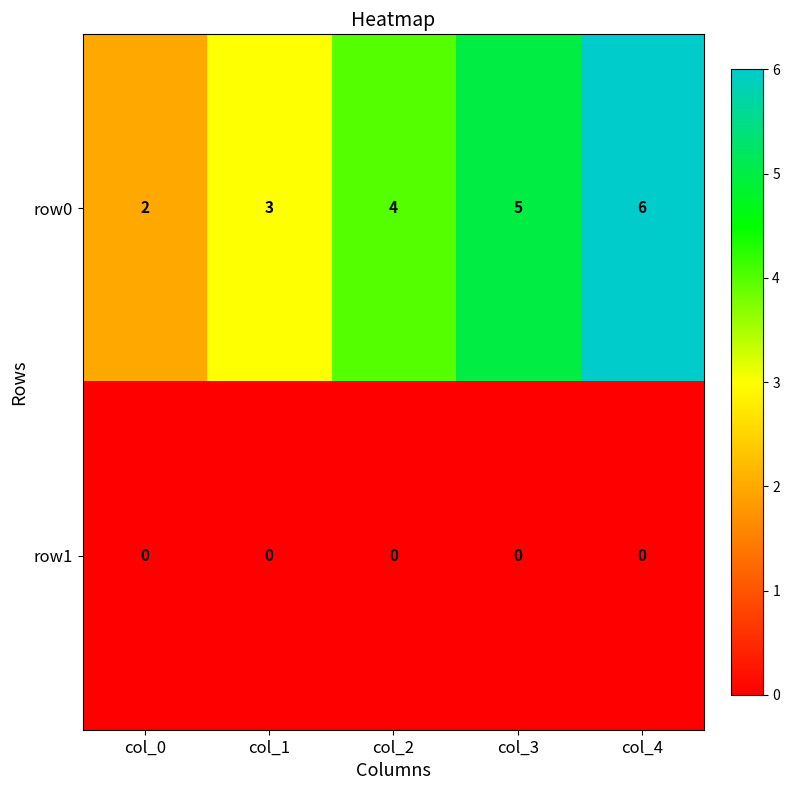

List the series in order of their peak value, highest first.

row0, row1